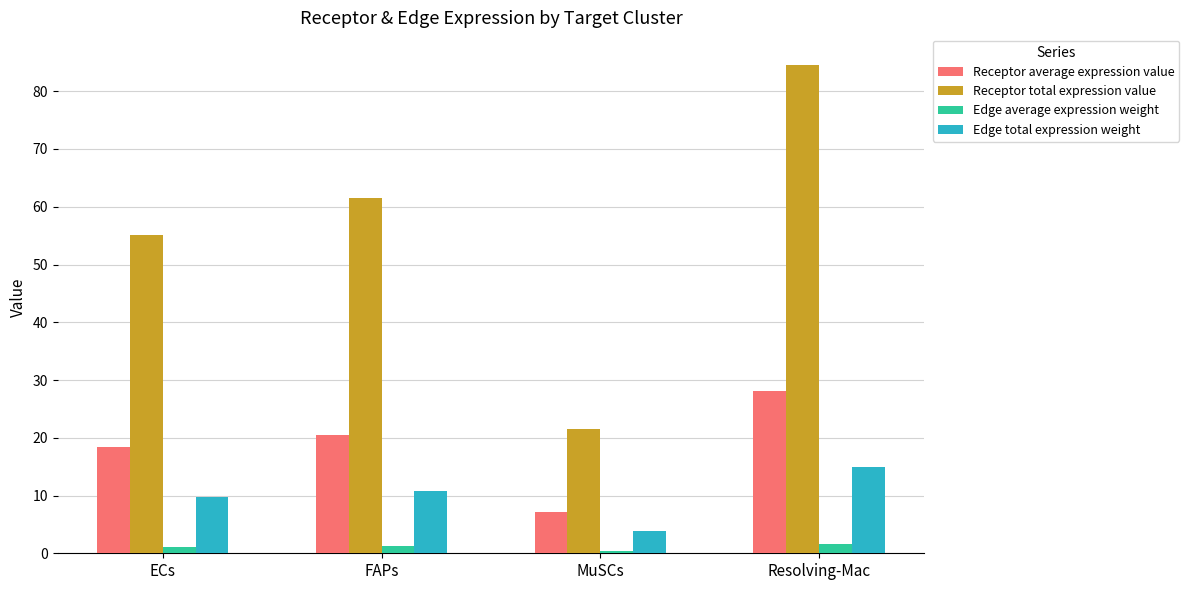

Which series has the largest total across all categories?

Receptor total expression value